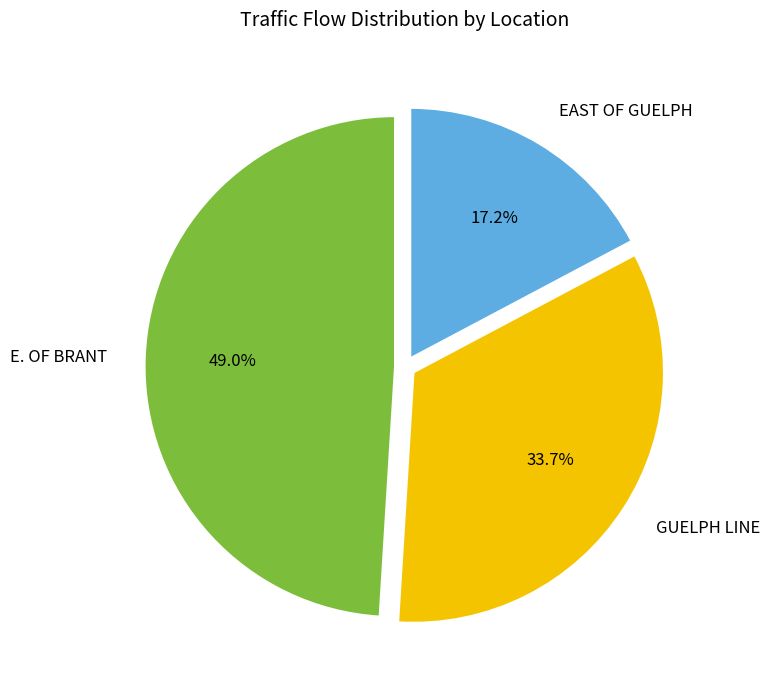

What is the largest slice in the pie chart?

E. OF BRANT